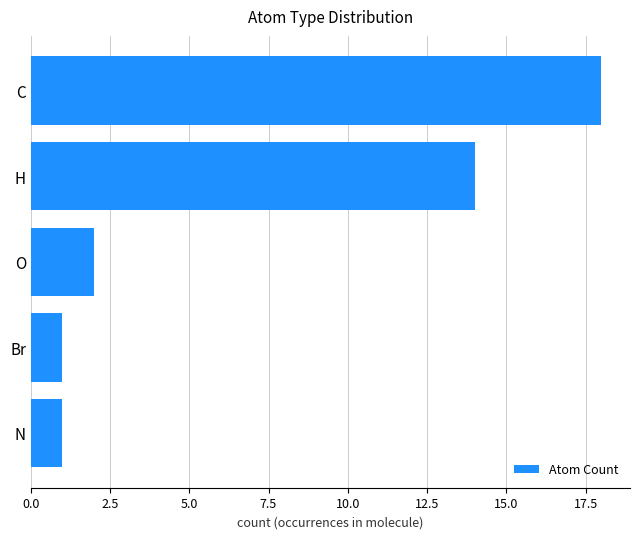

Reading bottom to top, transcribe all the data shown in this chart.

N=1	Br=1	O=2	H=14	C=18